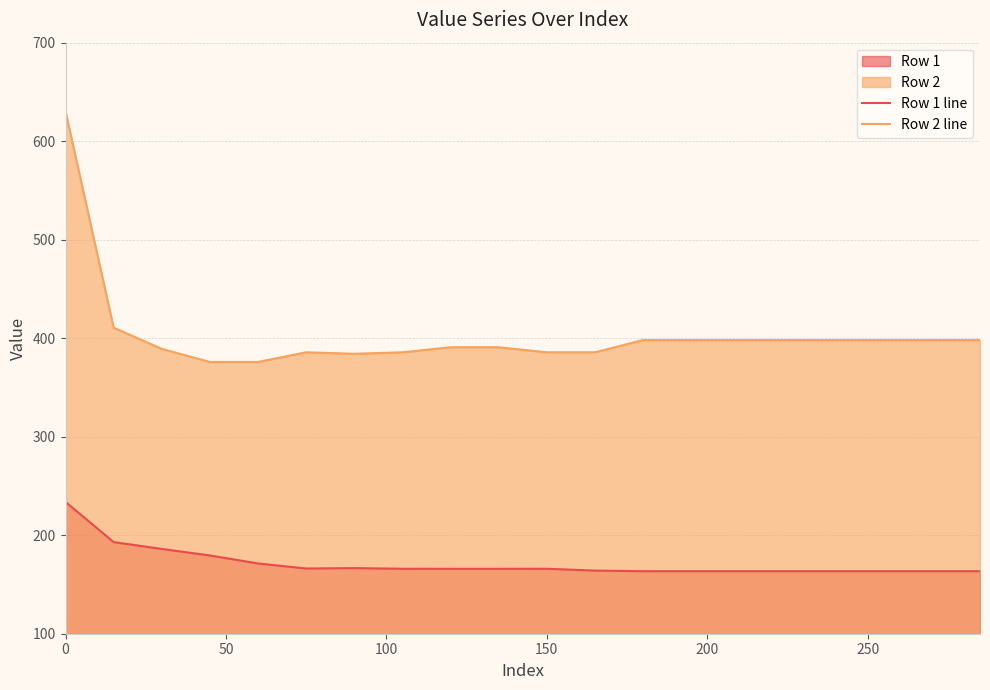

True or false: Row 2 line and Row 1 line cross at least once.

False